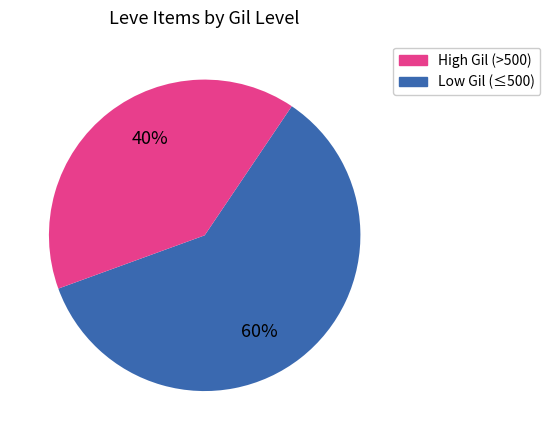

How many slices are in this pie chart?

2